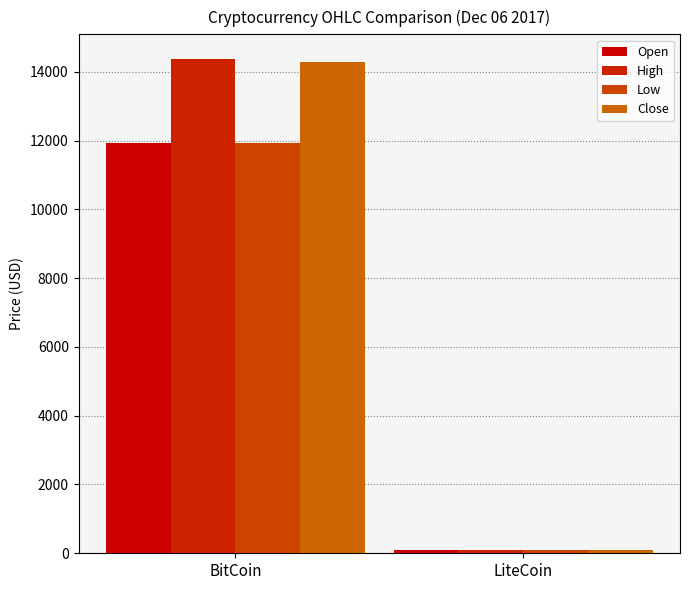

How many values in the Low series are below 11923?

1